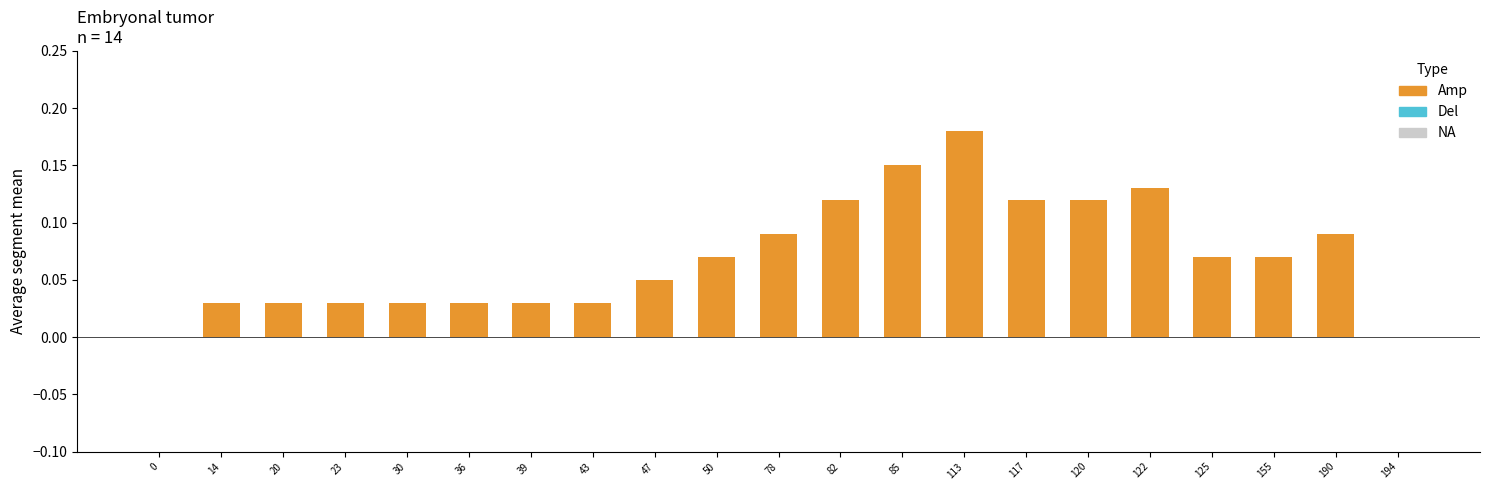

Is it true that the value at 117 is 0.2?

False